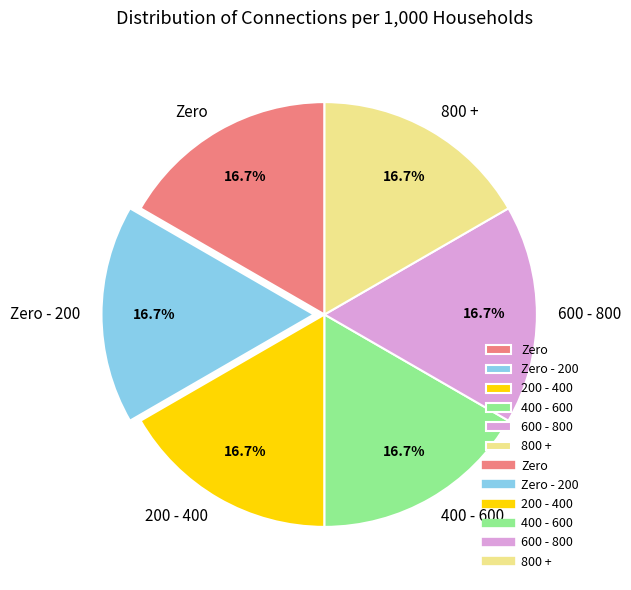

Does Zero - 200 account for over 50% of the chart?

No